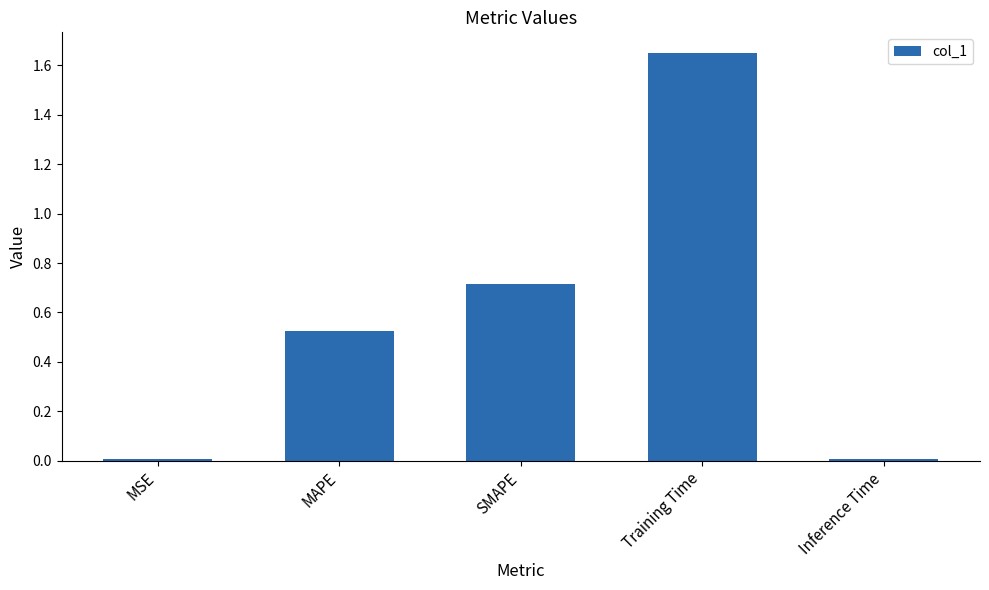

Count the number of data series in this chart.

1